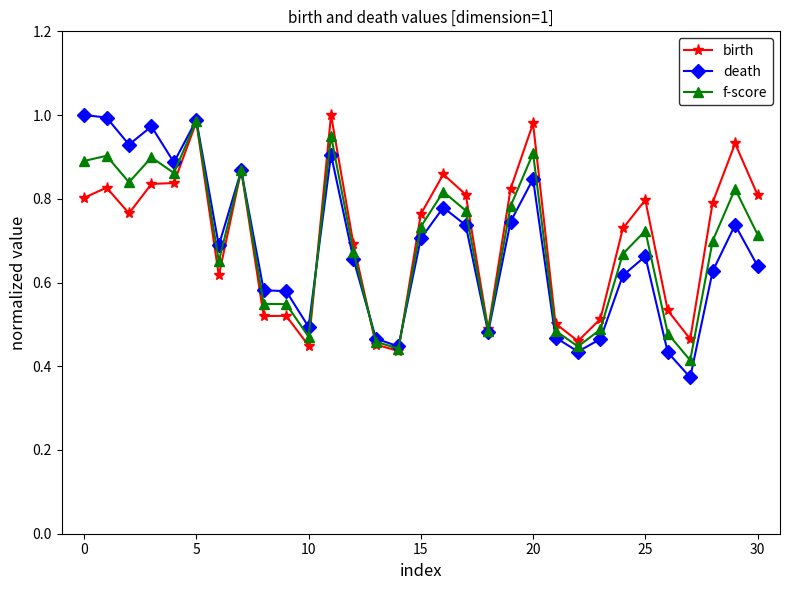

At how many categories does at least one series exceed 0?

31